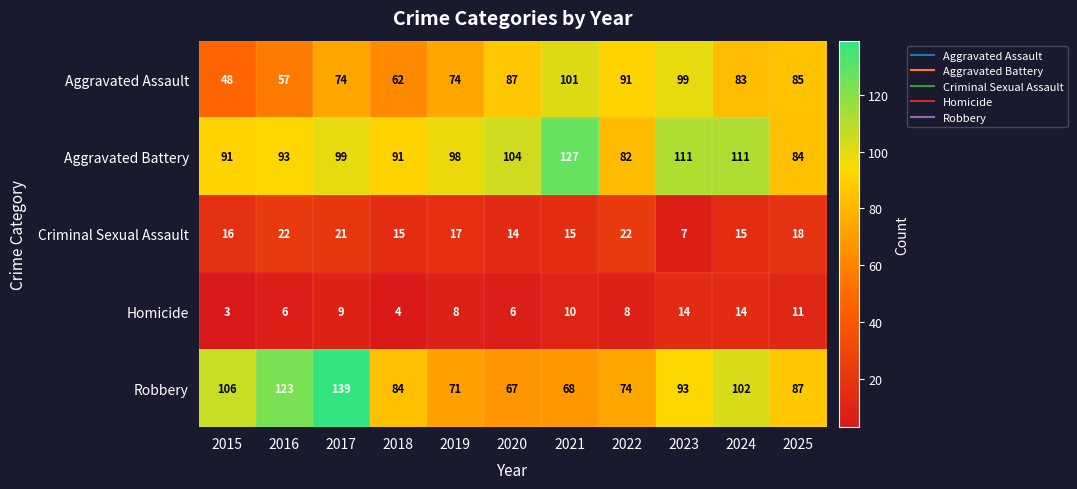

Which series has the largest range (max minus min)?

Robbery